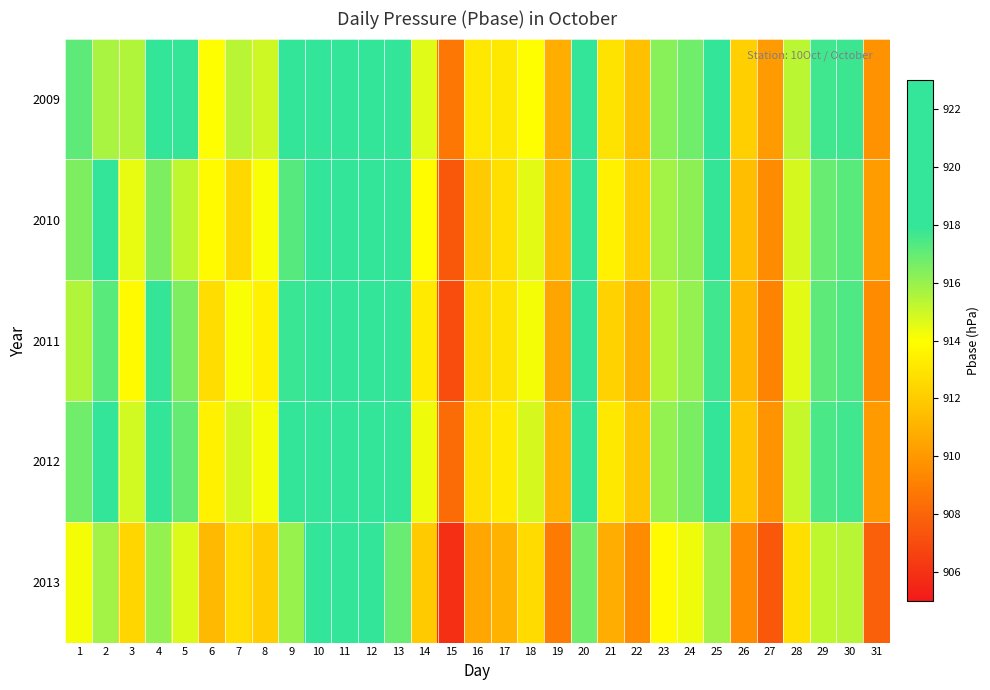

How many series are shown in this chart?

5